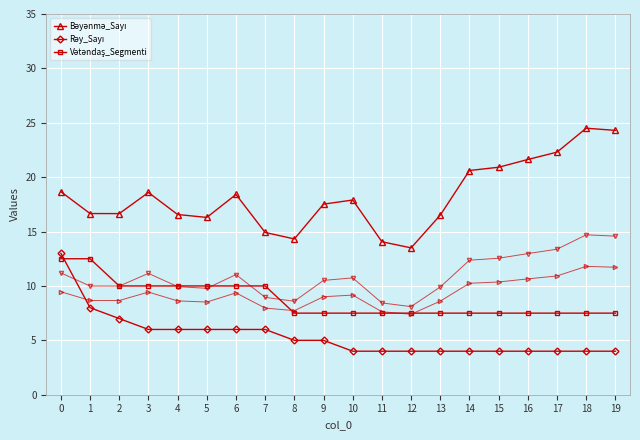

At 0, list the series in order from largest to smallest.

Bəyənmə_Sayı, Rəy_Sayı, Vətəndaş_Segmenti